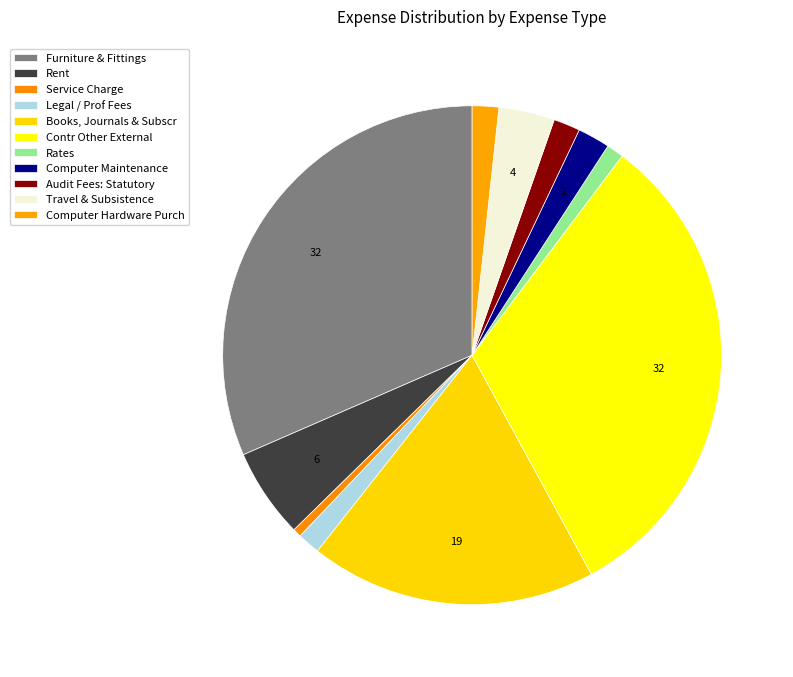

Which has a higher value, Computer Hardware Purch or Contr Other External?

Contr Other External